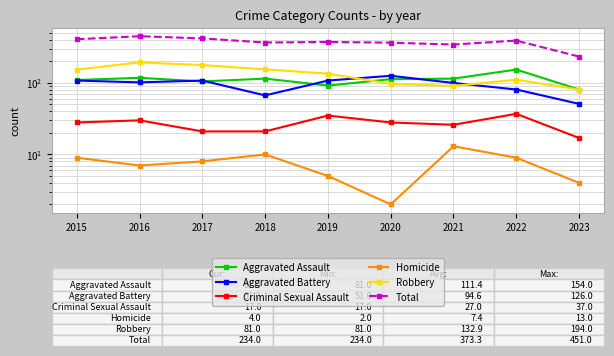

List the labels in order of Criminal Sexual Assault value, smallest first.

2023, 2017, 2018, 2021, 2015, 2020, 2016, 2019, 2022